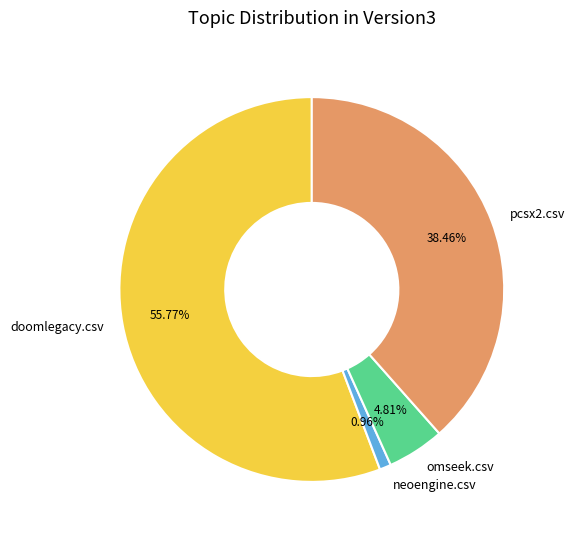

True or false: doomlegacy.csv accounts for 56% of the total.

True